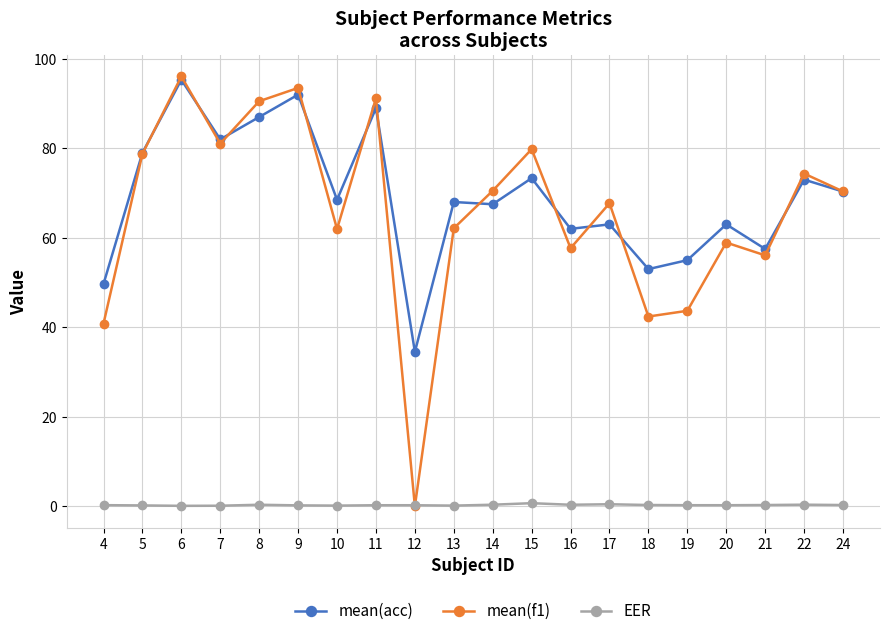

True or false: mean(acc) and EER intersect in this chart.

False